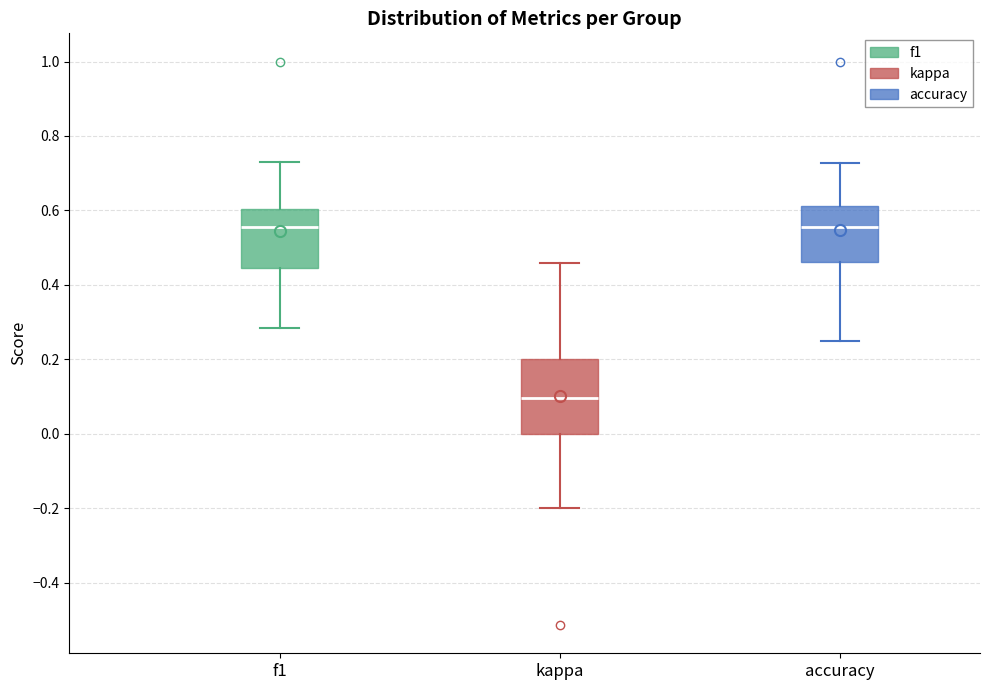

Comparing the boxes themselves (not the whiskers), which one is the tallest?

kappa